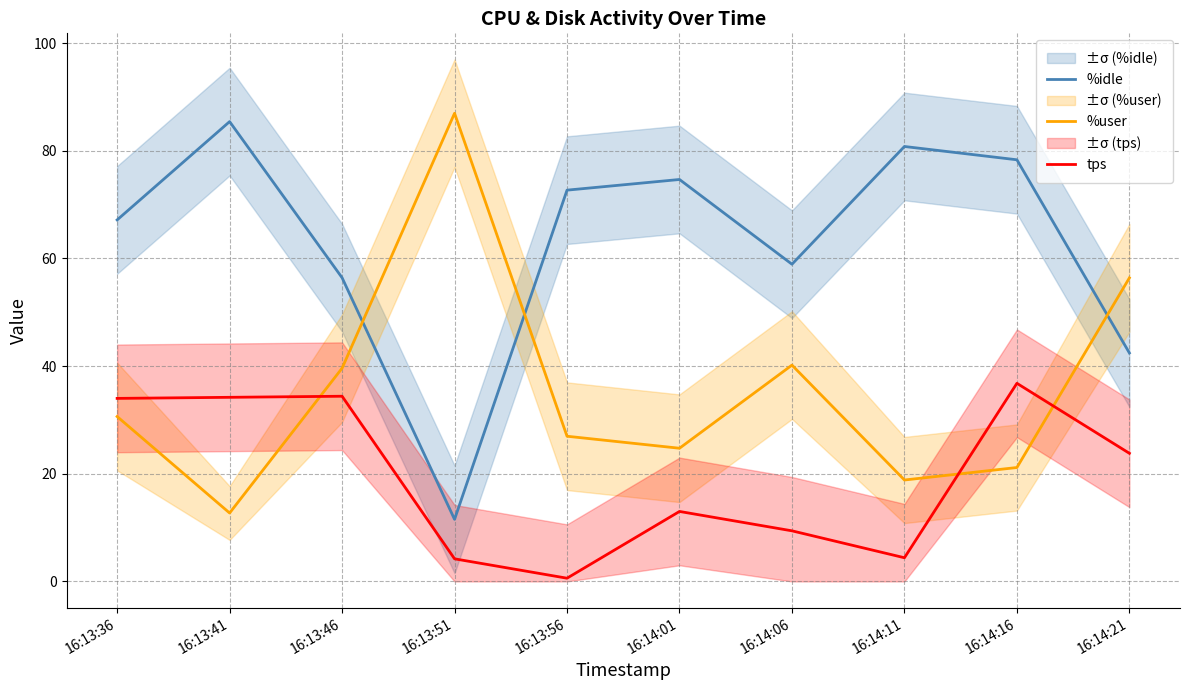

What is the label of the 2nd point from the left?

16:13:41